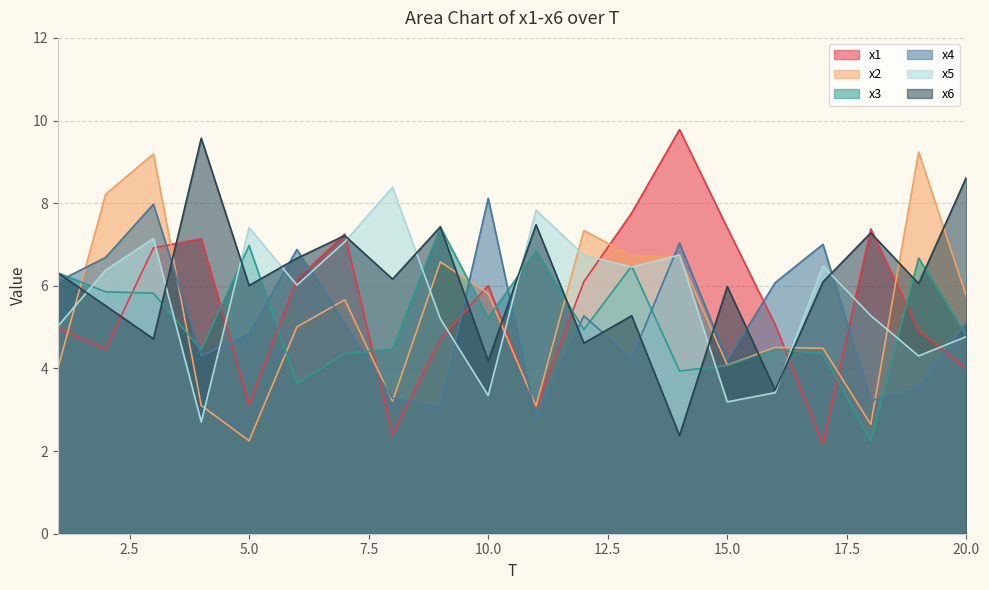

At which category is the sum across all series the highest?

3